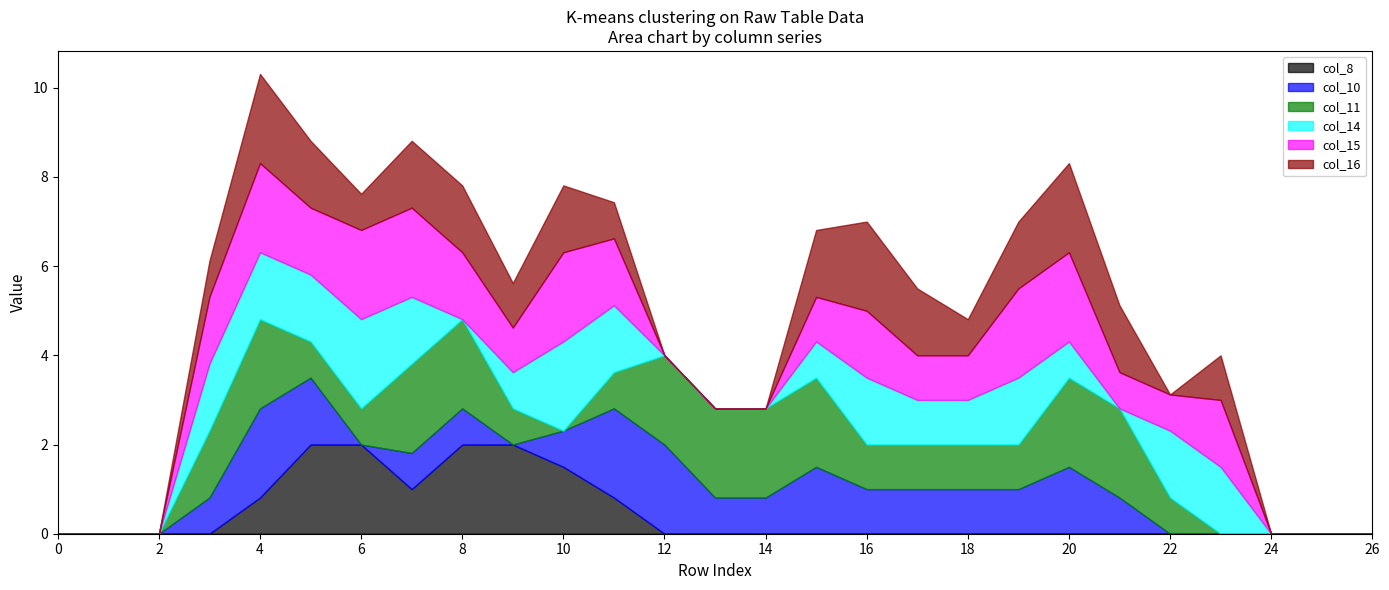

How many values in the col_11 series are below 1?

13